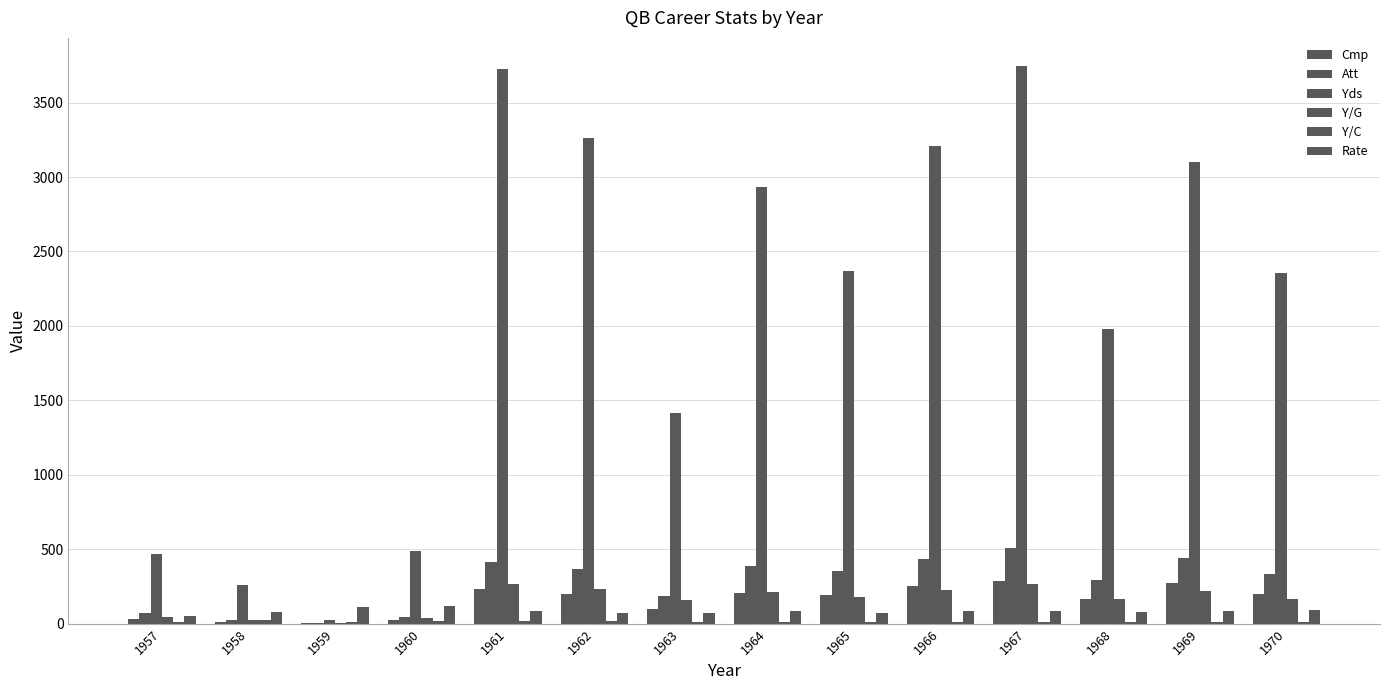

Which category has the lowest value in the Rate series?

1957